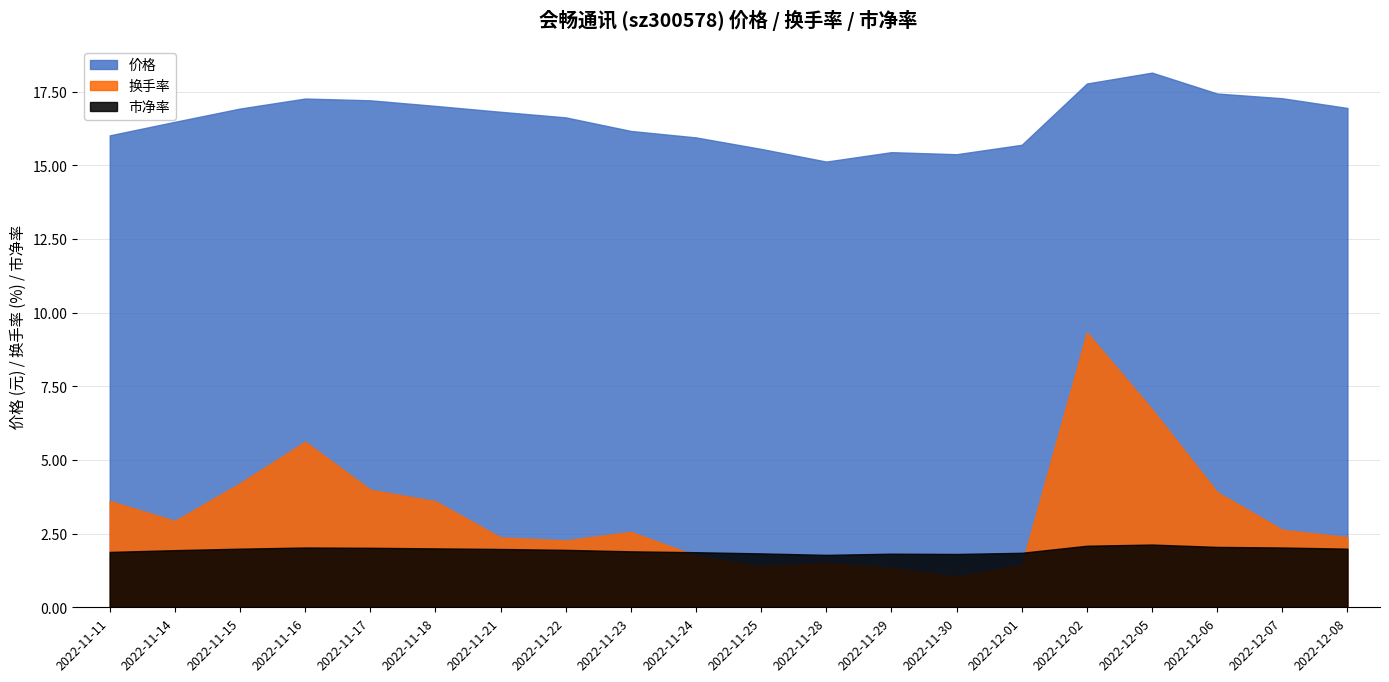

Which series has the largest range (max minus min)?

换手率